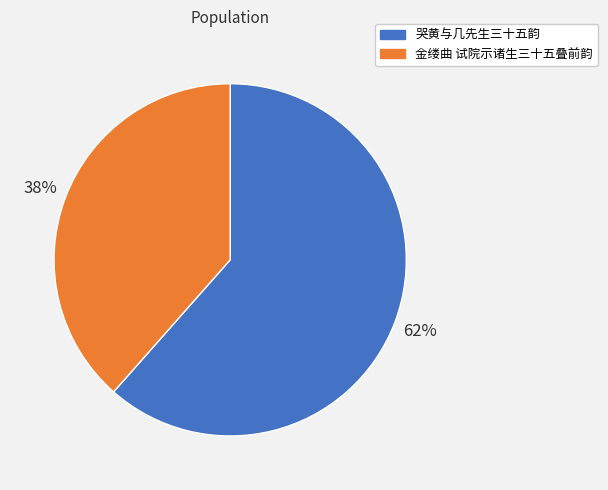

How many segments does this pie chart have?

2